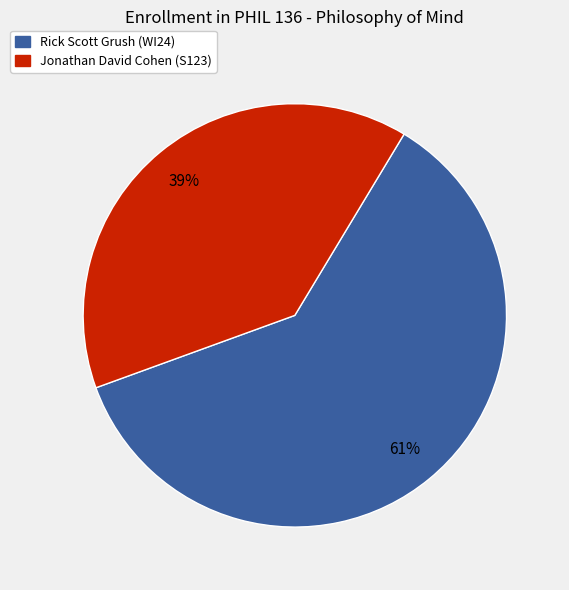

Rank the categories by value from highest to lowest.

Rick Scott Grush, Jonathan David Cohen